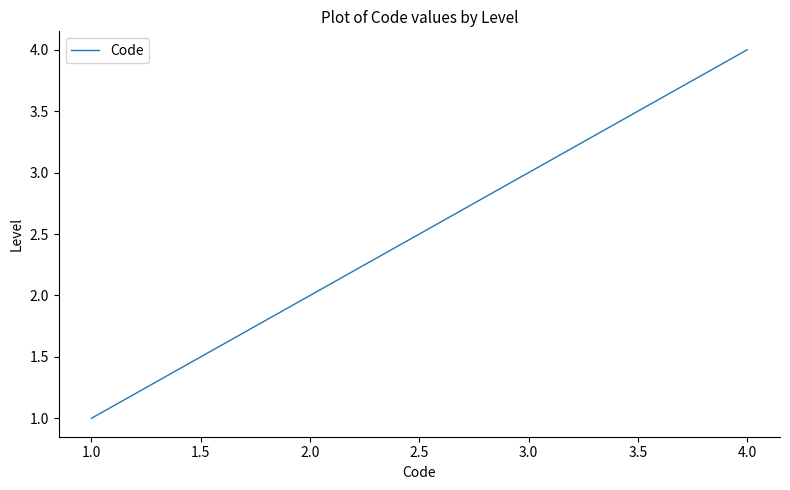

List the labels in order of value, largest first.

4.0, 3.0, 2.0, 1.0